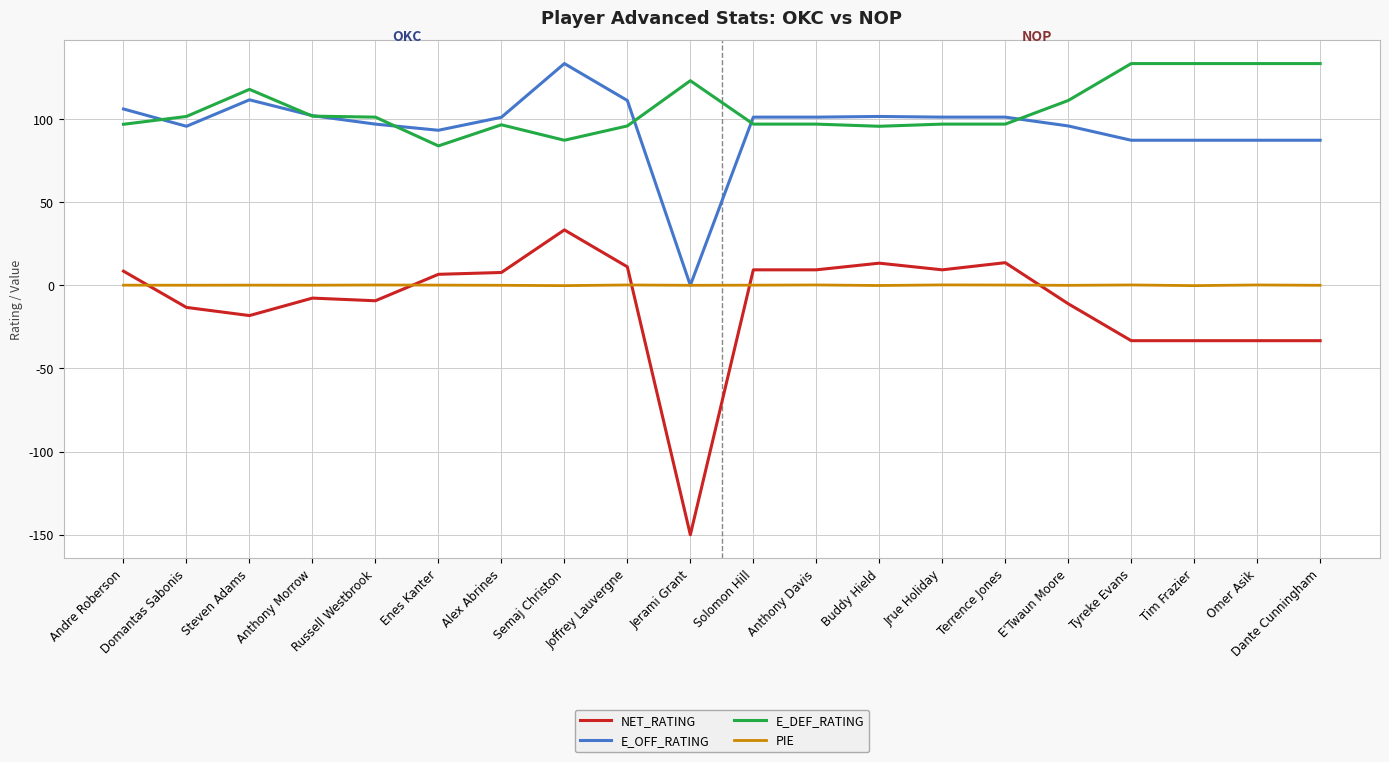

Count the number of data series in this chart.

4